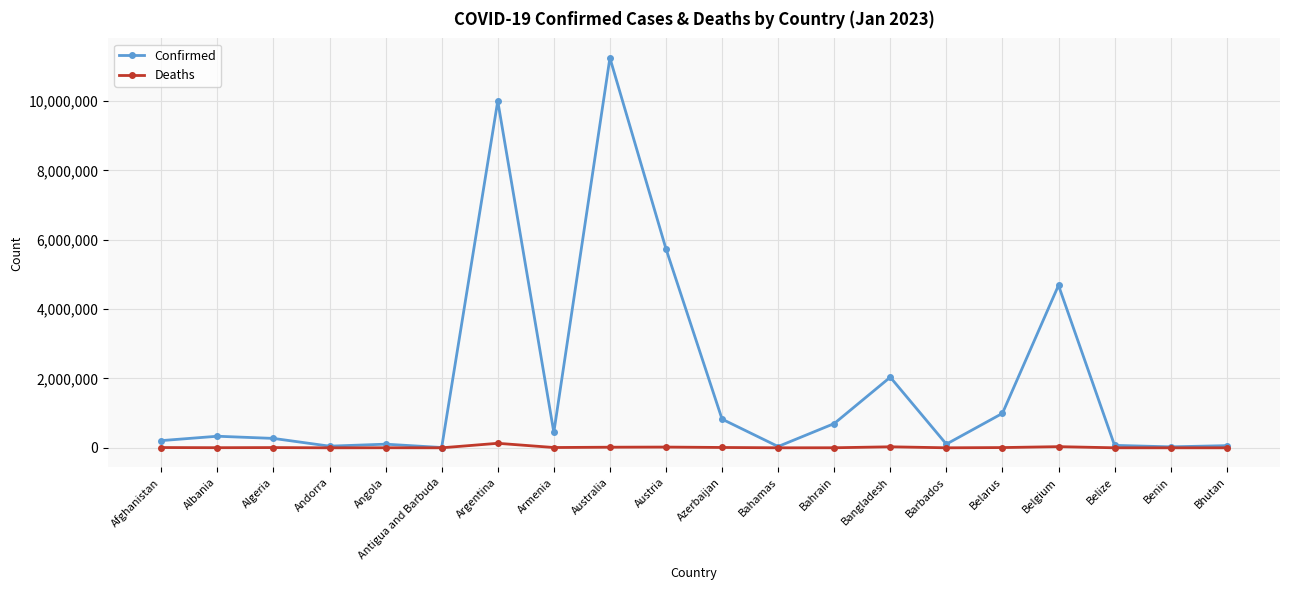

Which series has the largest range (max minus min)?

Confirmed